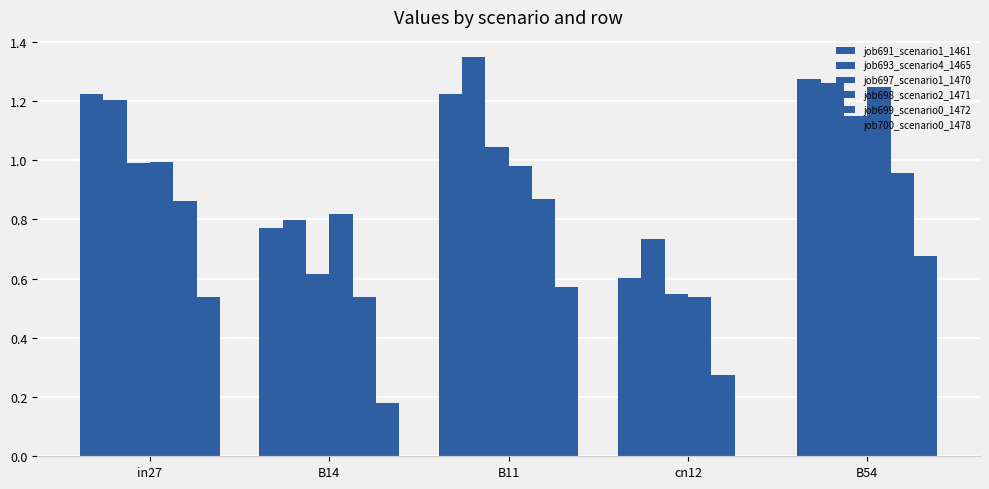

At which label does job691_scenario1_1461 reach its peak?

B54